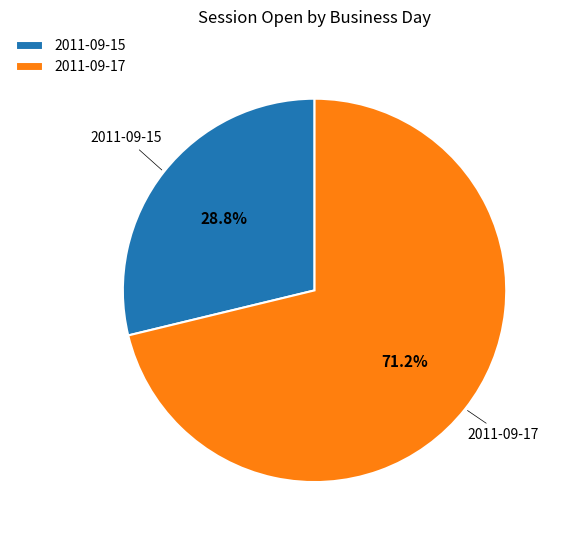

Is the sum of 2011-09-17 and 2011-09-15 greater than half?

Yes